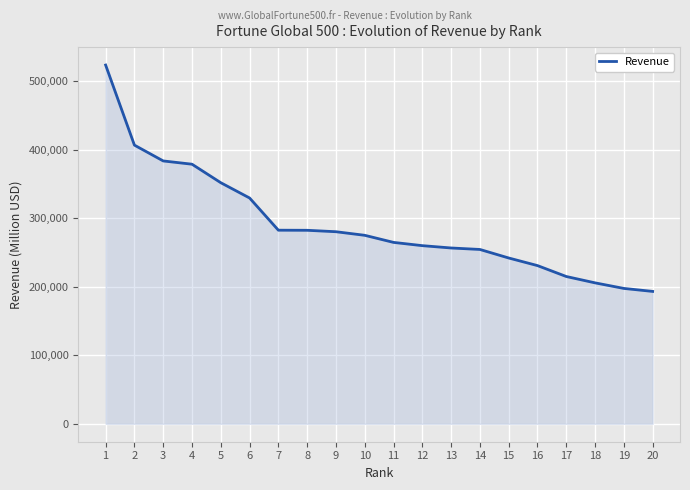

Does the chart display data point markers on the line(s)?

No